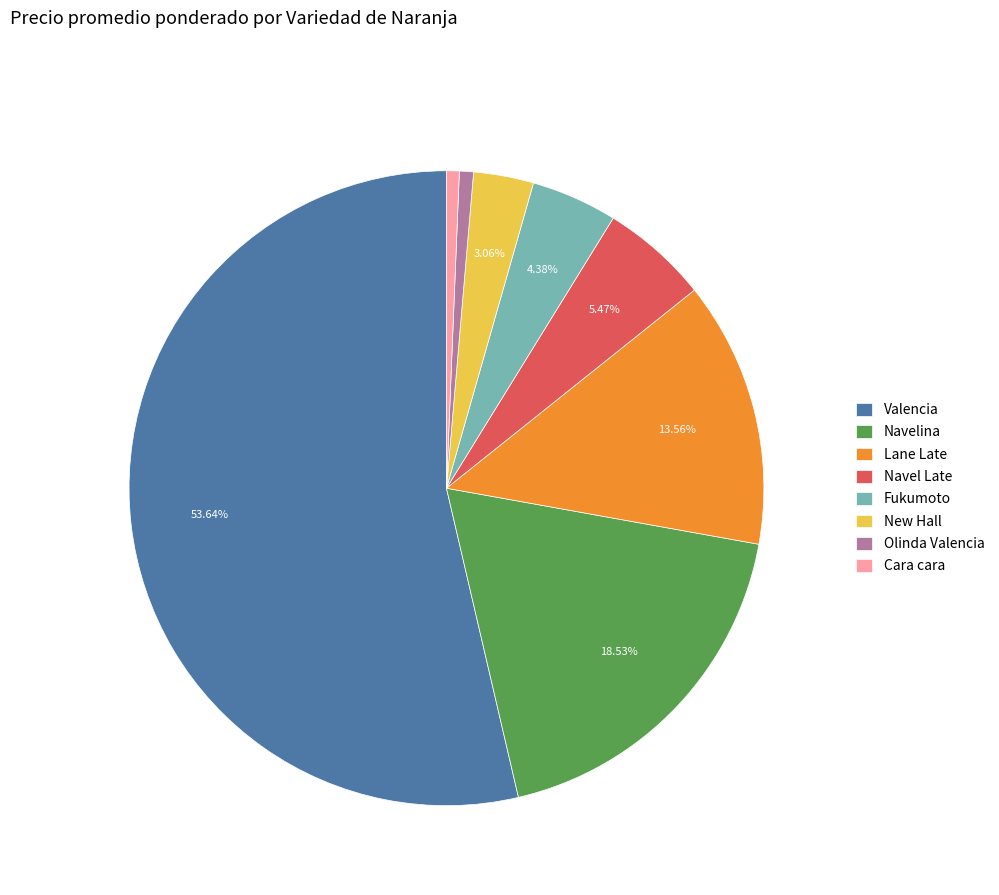

To the nearest percent, what portion does Olinda Valencia represent?

1%